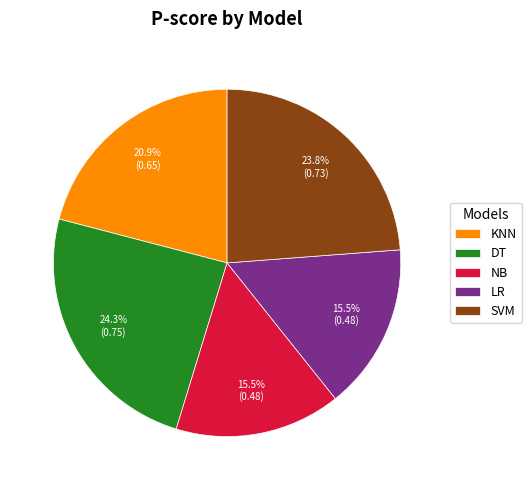

Count the number of slices in the pie.

5